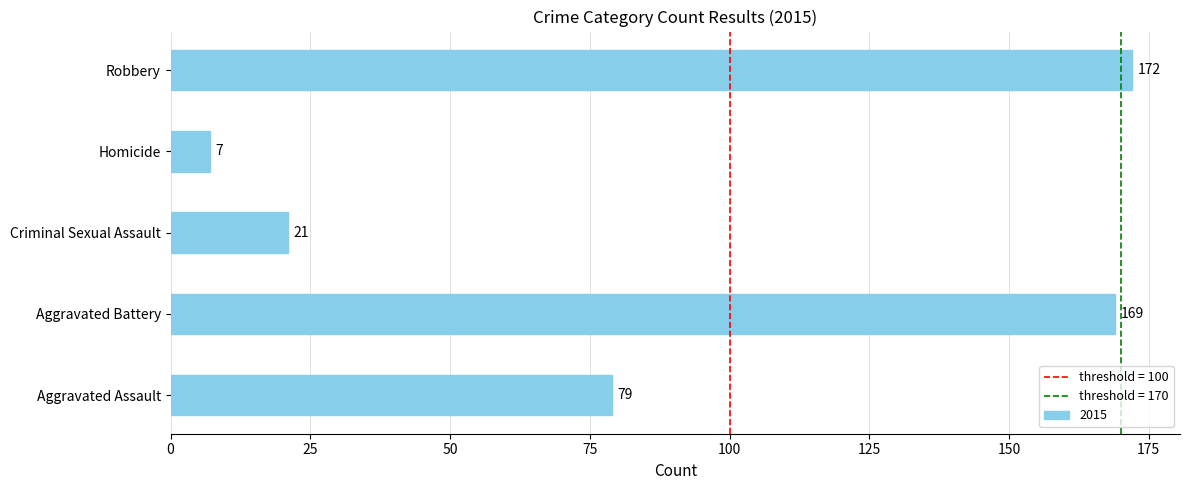

What is the average value?

90